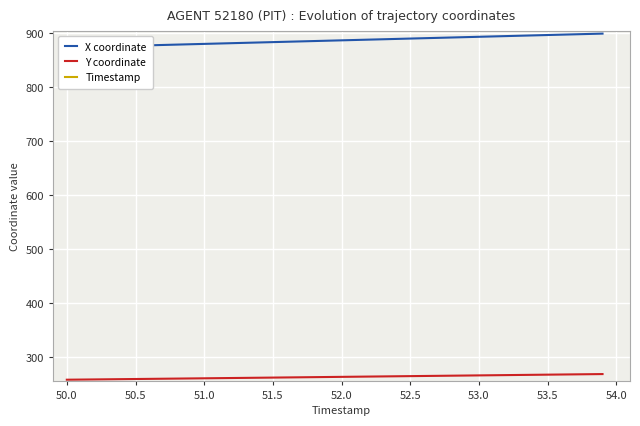

Is this an area chart (filled region under the line)?

No